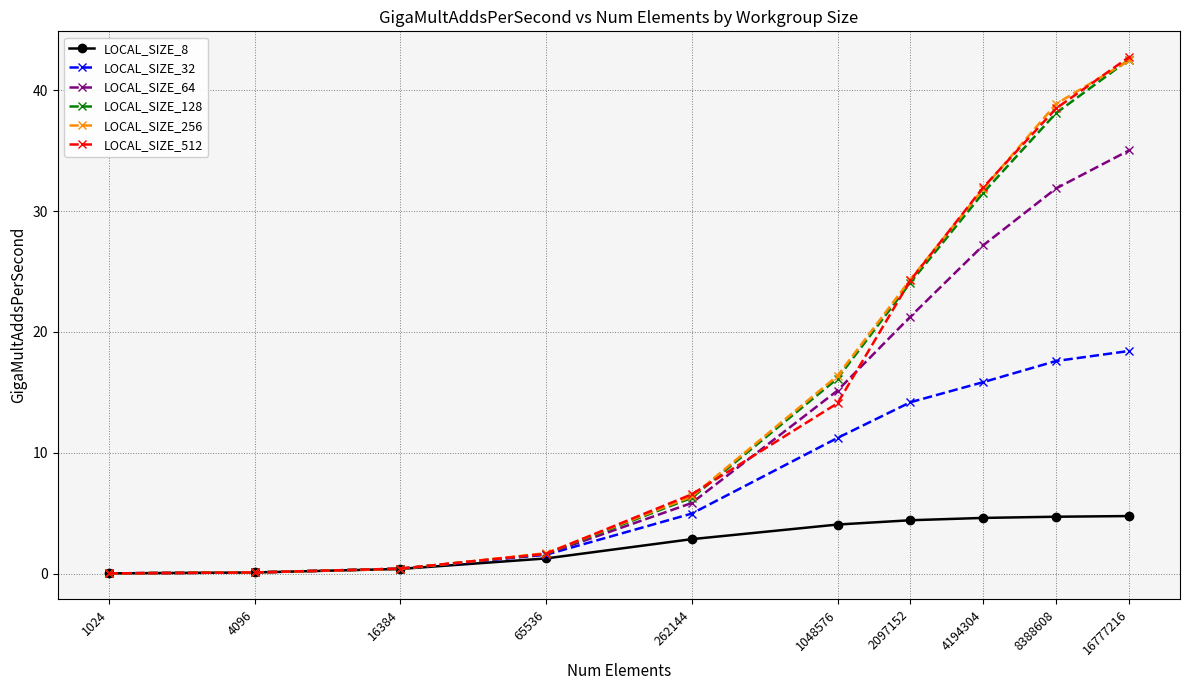

How many series are shown in this chart?

6